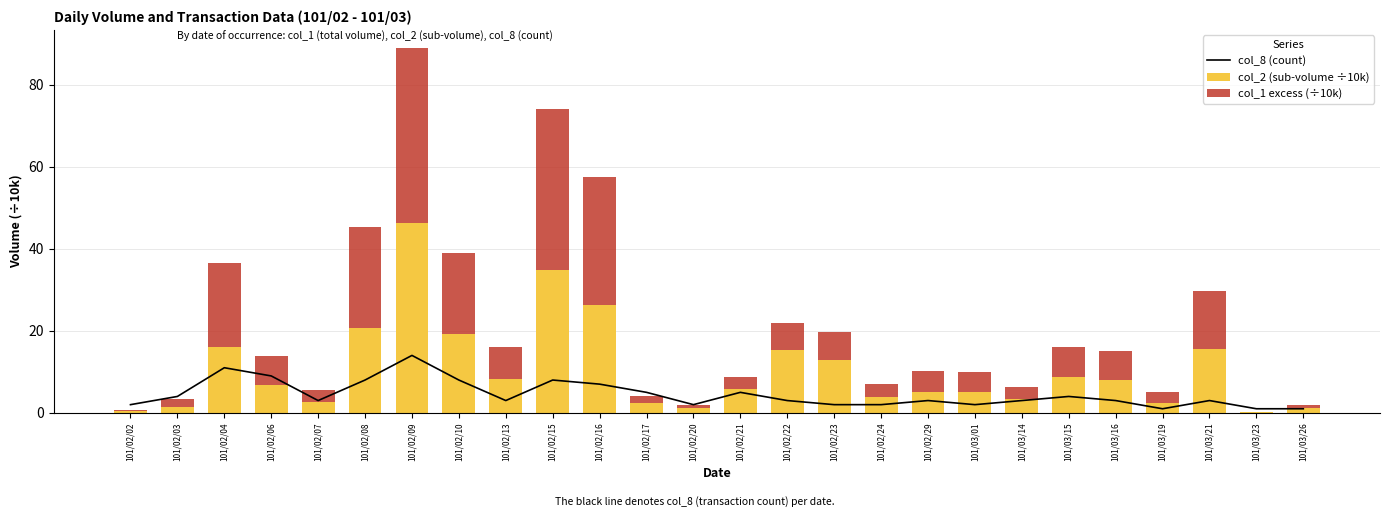

Which series has the widest spread of values?

col_2 (sub-volume ÷10k)